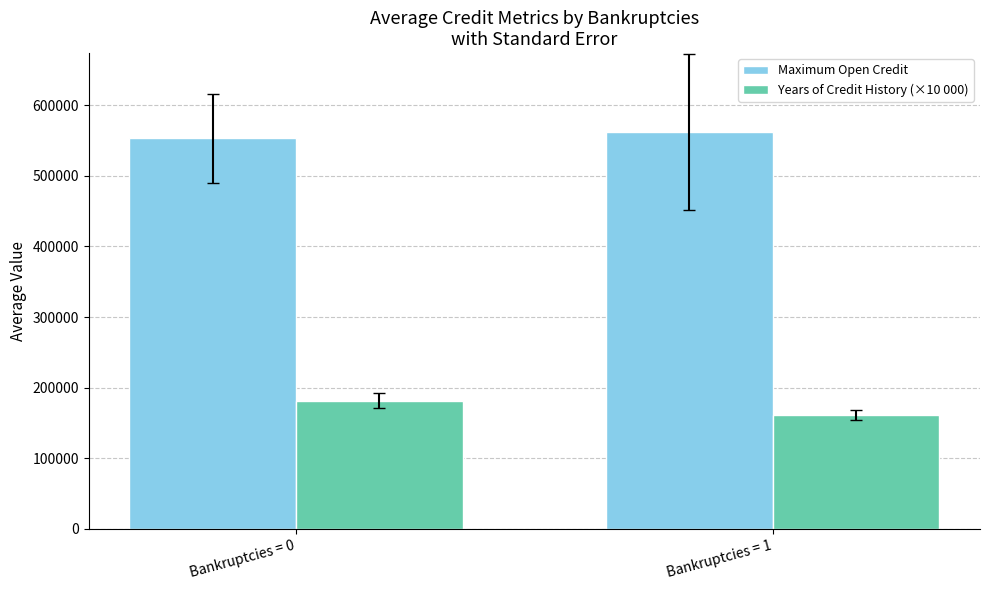

Where does the Years of Credit History (×10 000) series first go above 181628?

Bankruptcies = 0